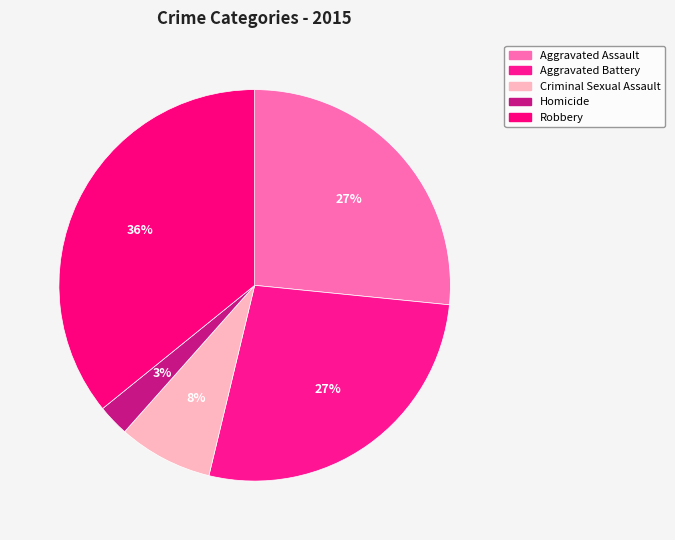

To the nearest percent, what portion does Homicide represent?

3%